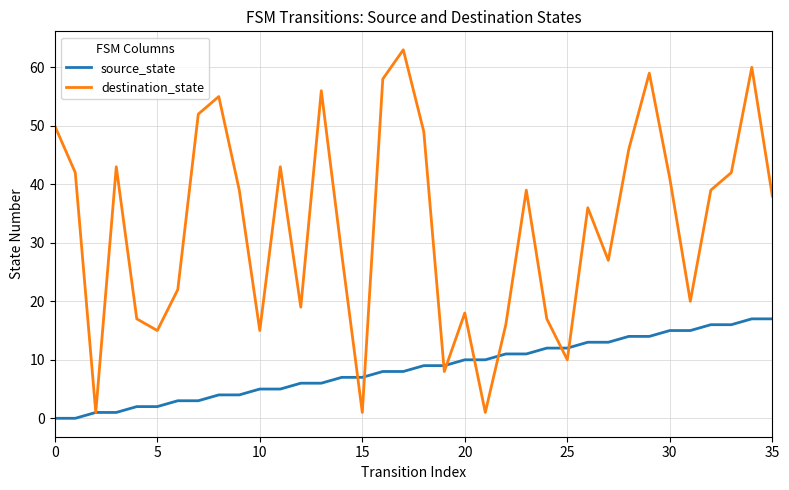

Rank the series by their maximum value, from highest to lowest.

destination_state, source_state